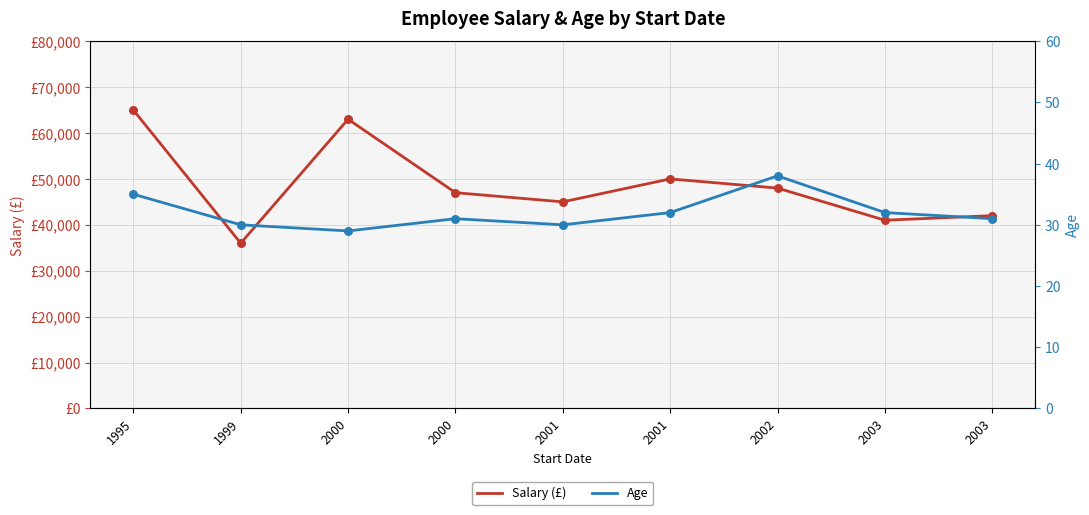

At which category is the sum across all series the highest?

1995